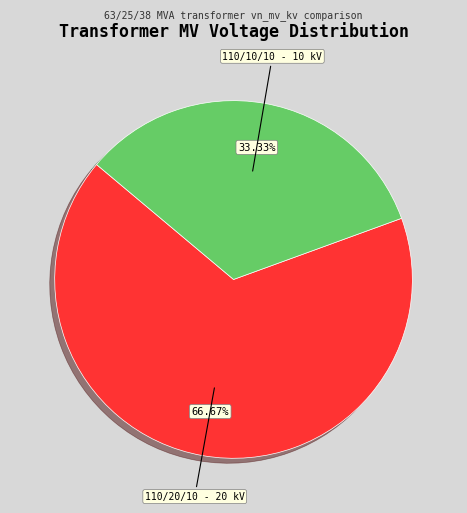

Does any single category account for the majority?

Yes